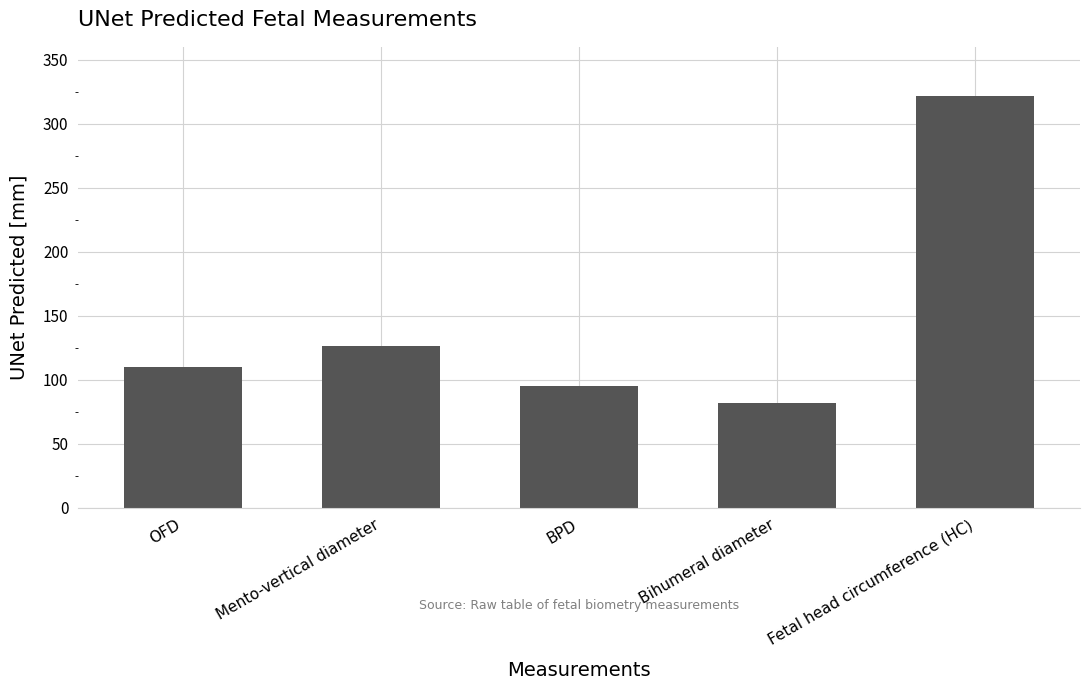

Which label corresponds to the largest value in the chart?

Fetal head circumference (HC)